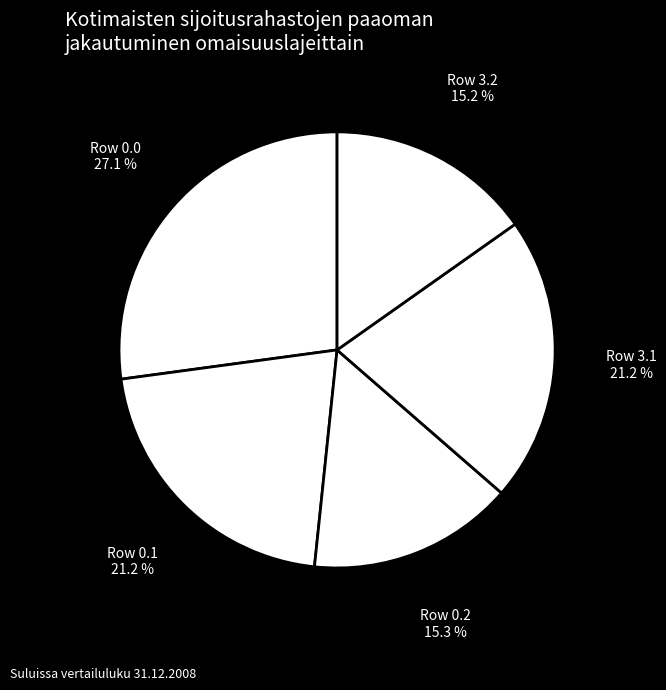

How much of the chart is everything except Row 3.1?

78.8%